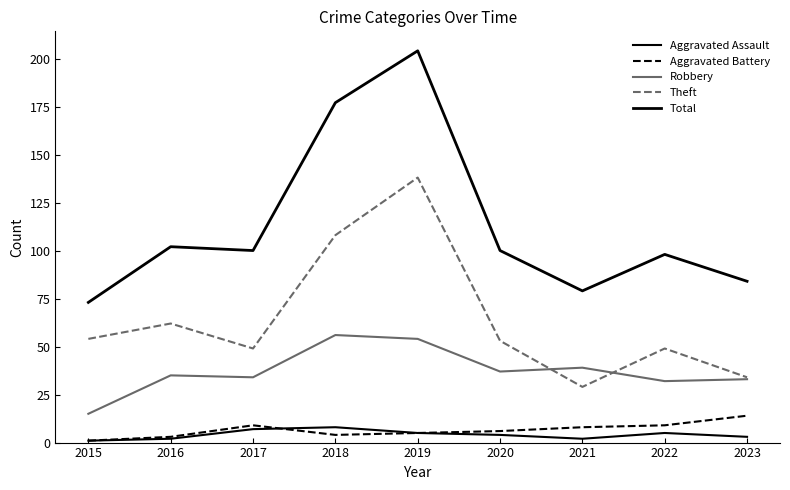

At which category is the sum across all series the highest?

2019